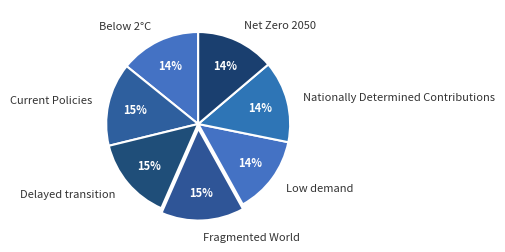

To the nearest percent, what is the difference between the largest and smallest slice percentages?

1%